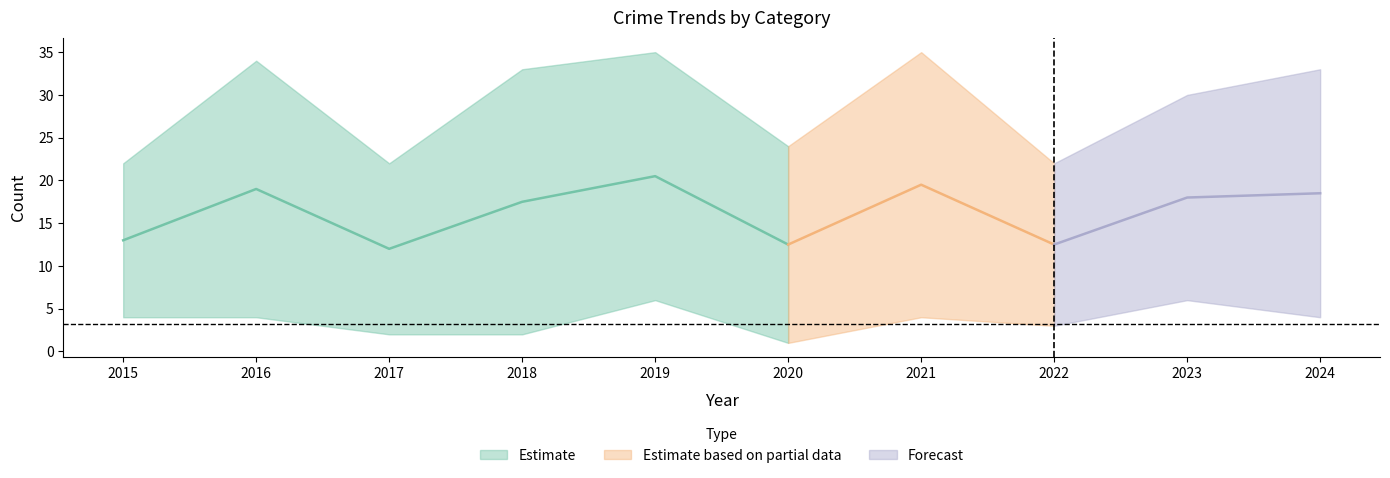

In Total, how many points are higher than both neighbors (excluding endpoints)?

3